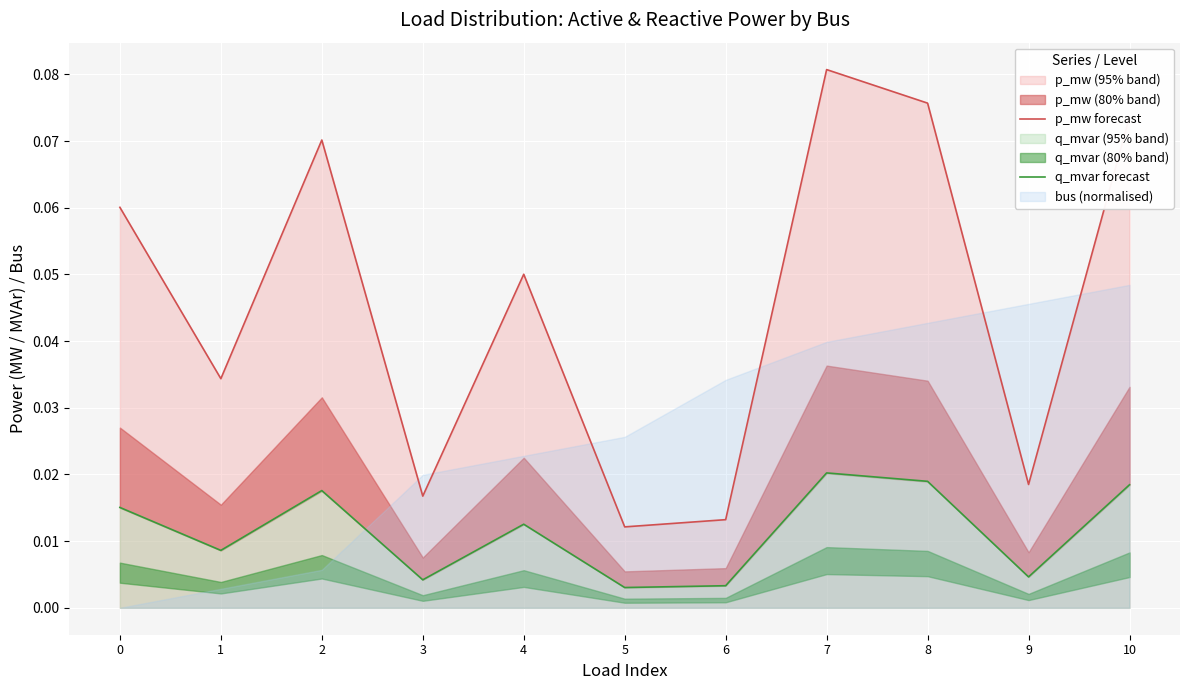

Which category has the lowest value in the p_mw forecast series?

5